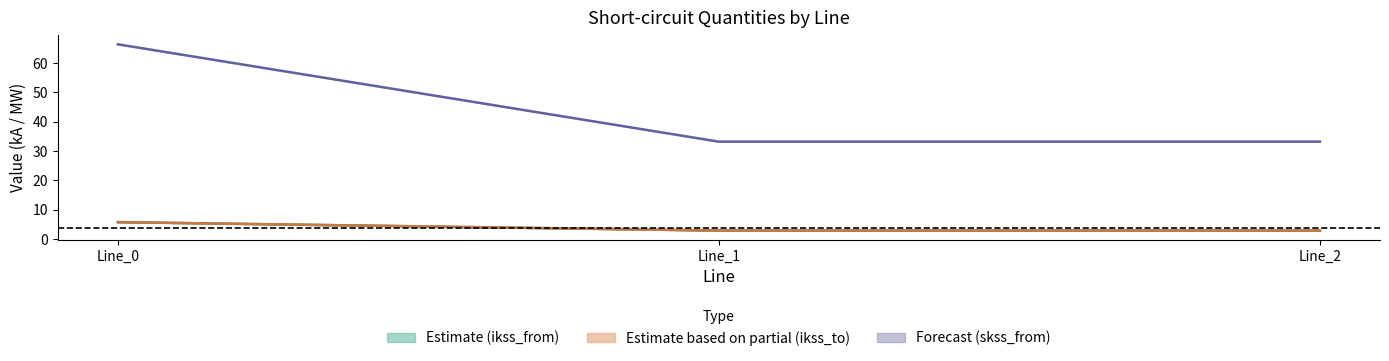

The value of pf_ikss_b_to_ka at Line_1 is 16.2. True or false?

False